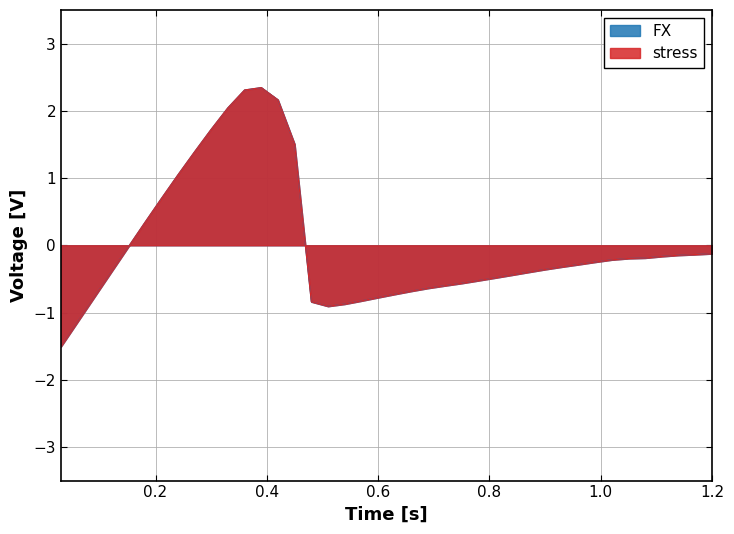

What is the total value across all series at 0.72?

-1.2